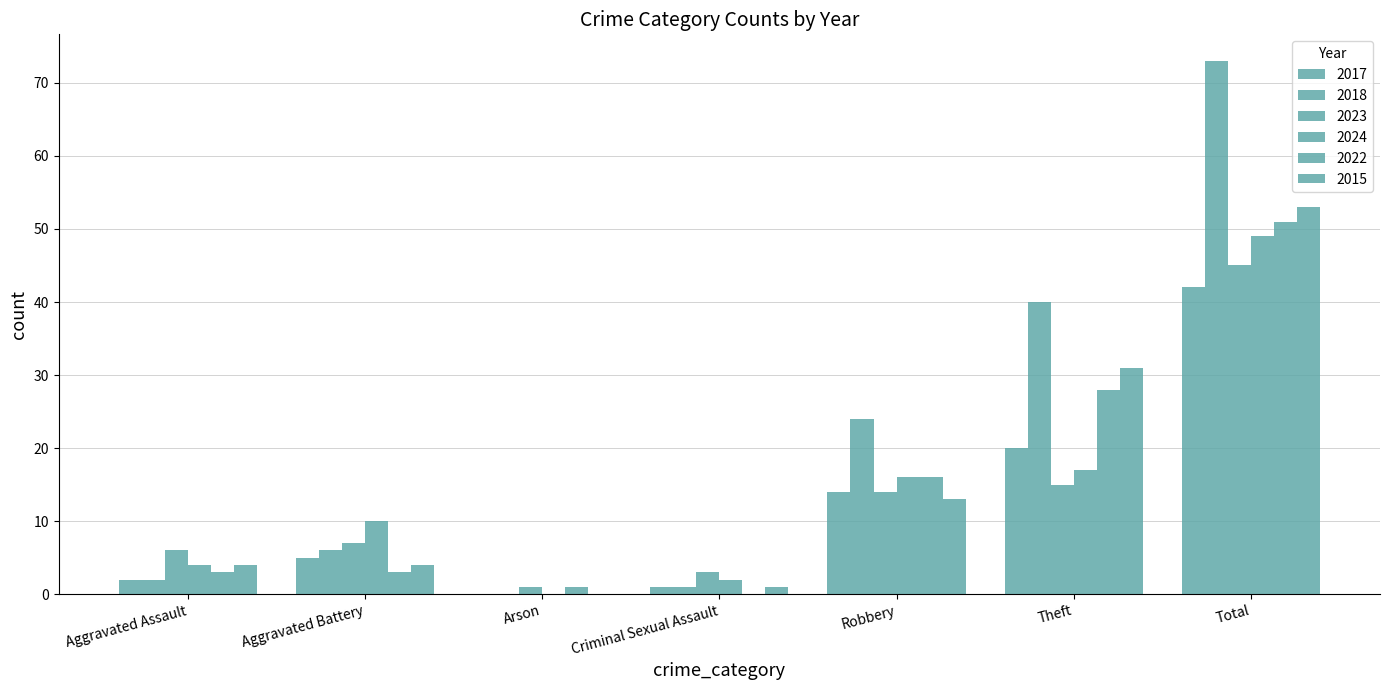

How many data points does each series have?

7